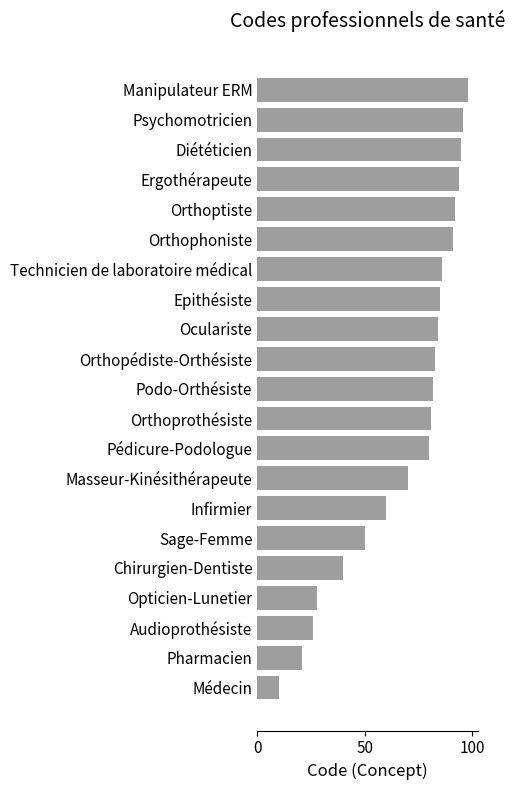

List the labels in order of value, smallest first.

Médecin, Pharmacien, Audioprothésiste, Opticien-Lunetier, Chirurgien-Dentiste, Sage-Femme, Infirmier, Masseur-Kinésithérapeute, Pédicure-Podologue, Orthoprothésiste, Podo-Orthésiste, Orthopédiste-Orthésiste, Oculariste, Epithésiste, Technicien de laboratoire médical, Orthophoniste, Orthoptiste, Ergothérapeute, Diététicien, Psychomotricien, Manipulateur ERM